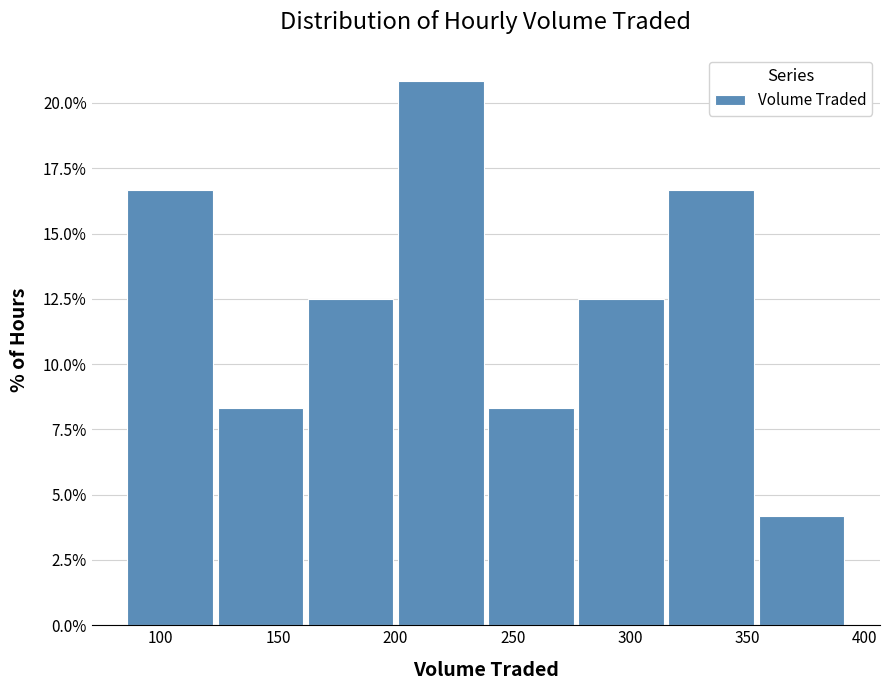

Reading left to right, transcribe this chart: for each bar, give the range it covers on the x-axis and its height. Neither the bar edges nor the heights are printed on the chart, so give them approximately, as read against the axes.

85 to 125: 16.5
125 to 165: 8.5
165 to 200: 12.5
200 to 240: 21.0
240 to 280: 8.5
280 to 315: 12.5
315 to 355: 16.5
355 to 395: 4.0